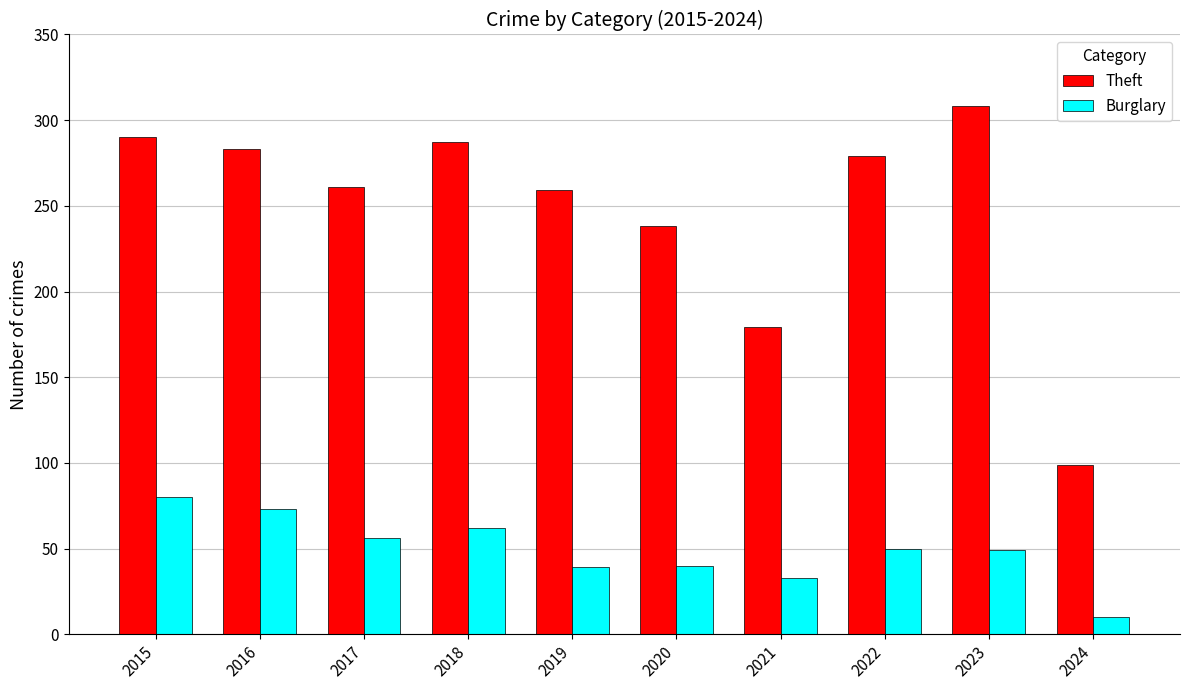

Which series has the widest spread of values?

Theft